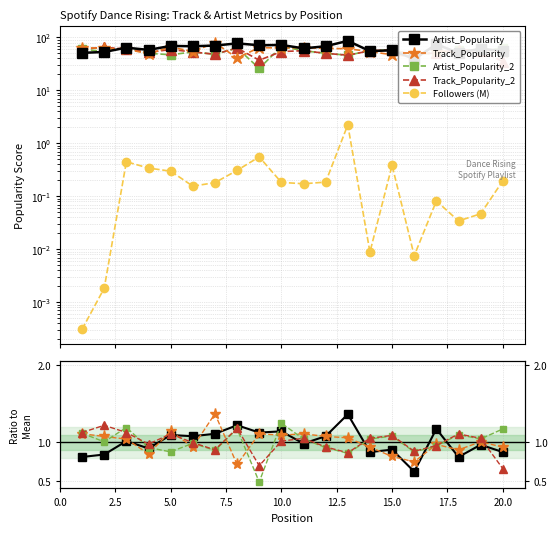

Reading left to right, extract all data points from this chart.

Artist_Popularity: 0.8	0.8	1.0	0.9	1.1	1.1	1.1	1.2	1.1	1.1	1.0	1.1	1.4	0.9	0.9	0.6	1.2	0.8	1.0	0.9
Track_Popularity: 1.1	1.1	1.0	0.8	1.1	0.9	1.4	0.7	1.1	1.1	1.1	1.1	1.1	0.9	0.8	0.7	1.0	0.9	1.0	0.9
Artist_Popularity_2: 1.1	1.0	1.2	0.9	0.9	1.0	0.9	1.2	0.5	1.2	1.0	0.9	0.9	1.0	1.1	0.9	0.9	1.1	1.0	1.2
Track_Popularity_2: 1.1	1.2	1.1	1.0	1.1	1.0	0.9	1.2	0.7	1.0	1.1	0.9	0.9	1.1	1.1	0.9	1.0	1.1	1.1	0.7
Followers (M): 0.0	0.0	0.4	0.3	0.3	0.2	0.2	0.3	0.6	0.2	0.2	0.2	2.2	0.0	0.4	0.0	0.1	0.0	0.0	0.2